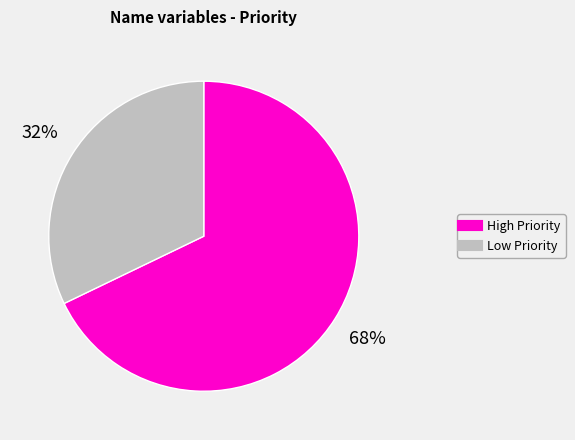

To the nearest percent, what is the difference between the largest and smallest slice percentages?

36%